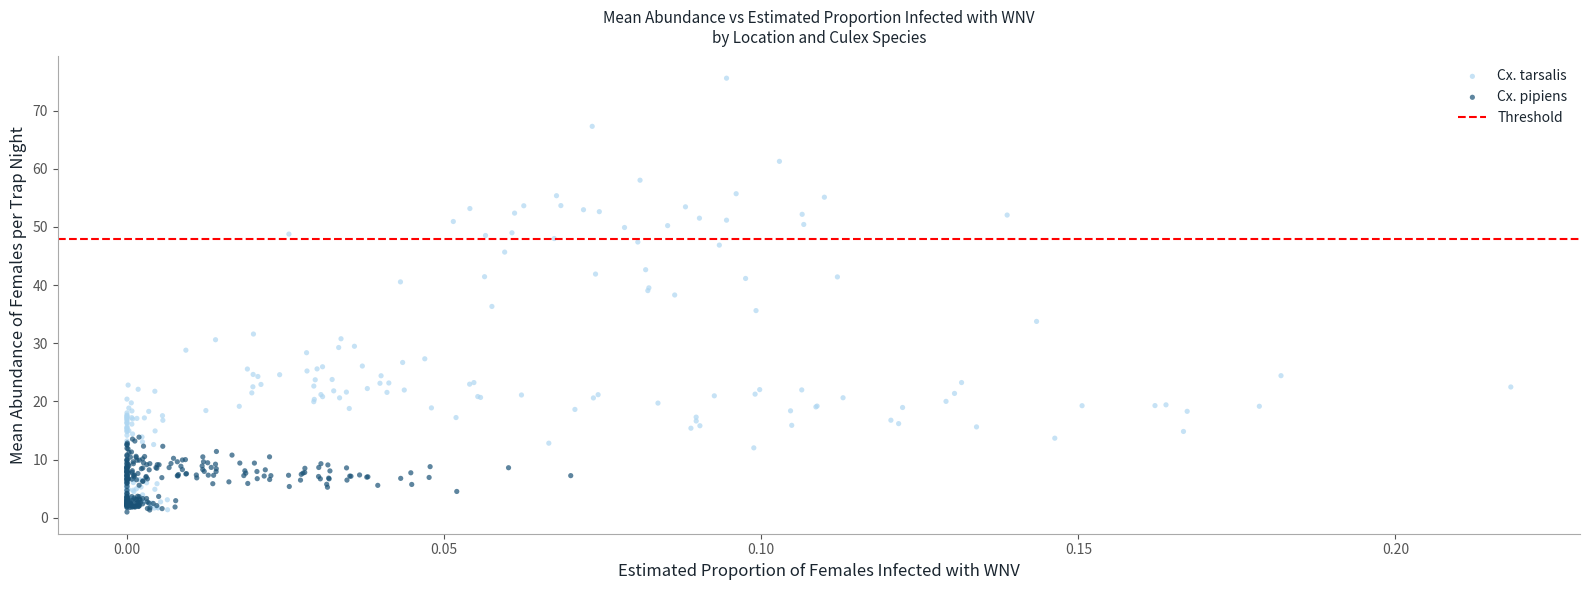

Which series has the widest spread of Y values?

Cx. tarsalis